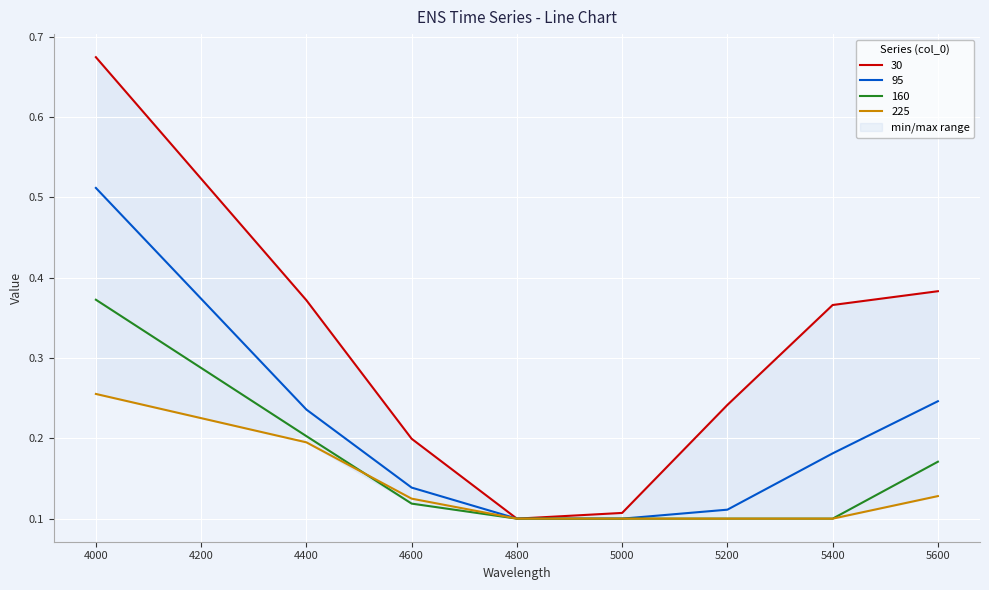

What are all the series names shown in the legend?

30, 95, 160, 225